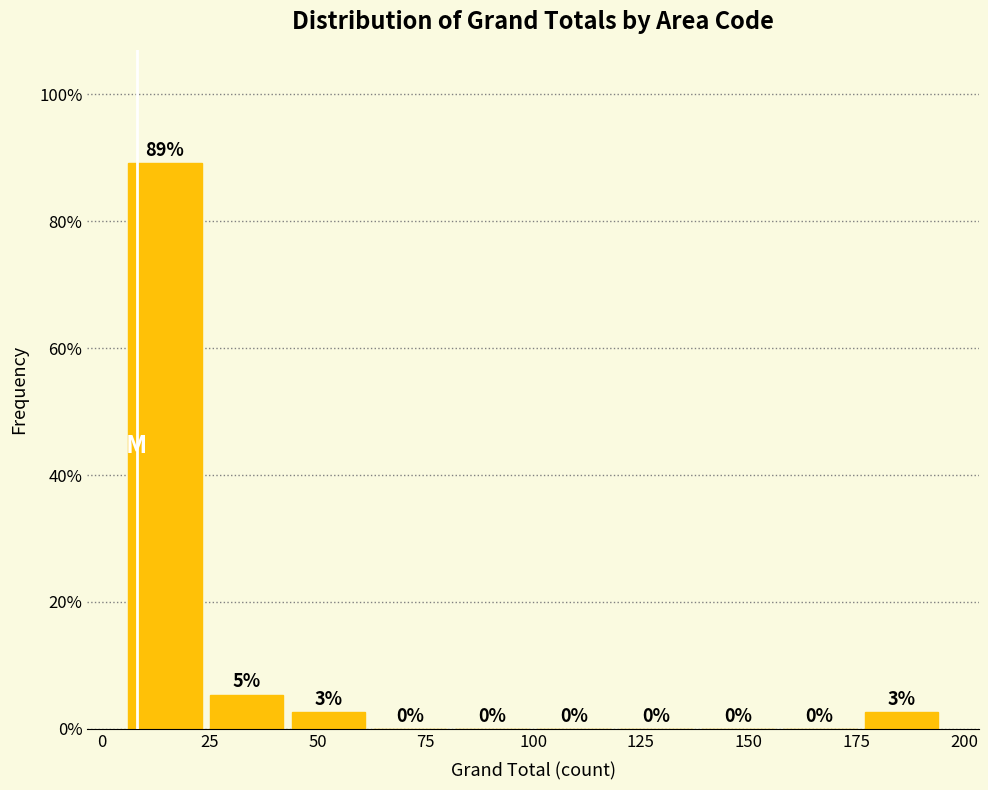

Around what value on the x-axis is the tallest bar? Give the approximate position of its centre, as read against the axis.

15